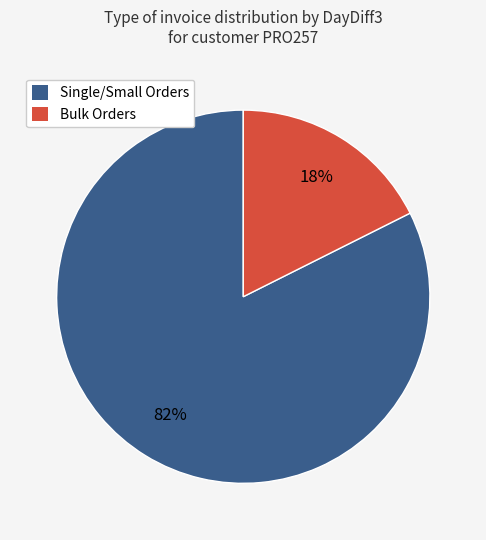

Is Bulk Orders the majority of the pie?

No